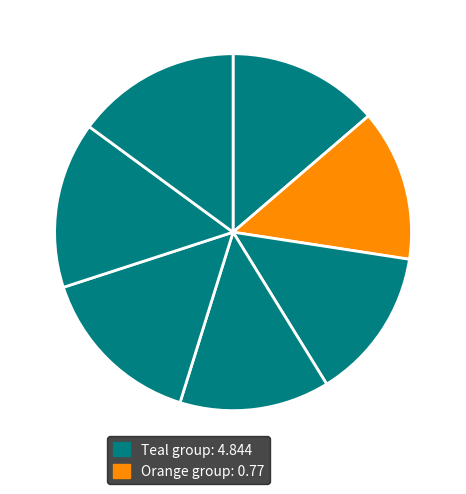

Is there any slice that represents more than half of the pie?

No